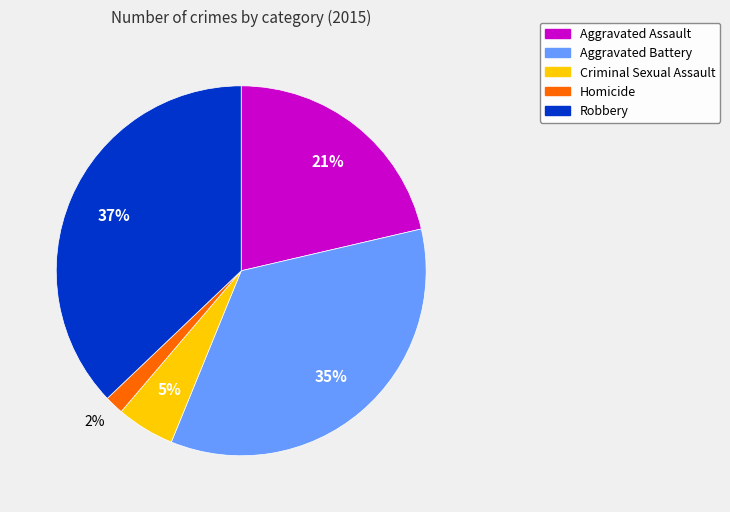

Between Aggravated Battery and Aggravated Assault, which is larger?

Aggravated Battery